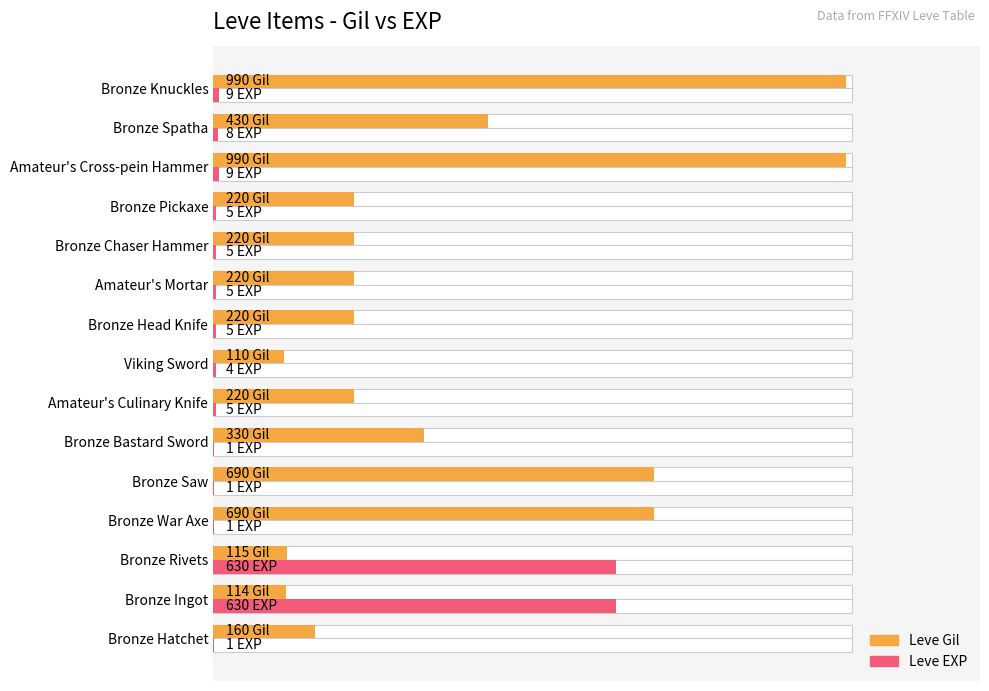

The Leve EXP series shows 90.1 at Bronze Ingot. True or false?

False